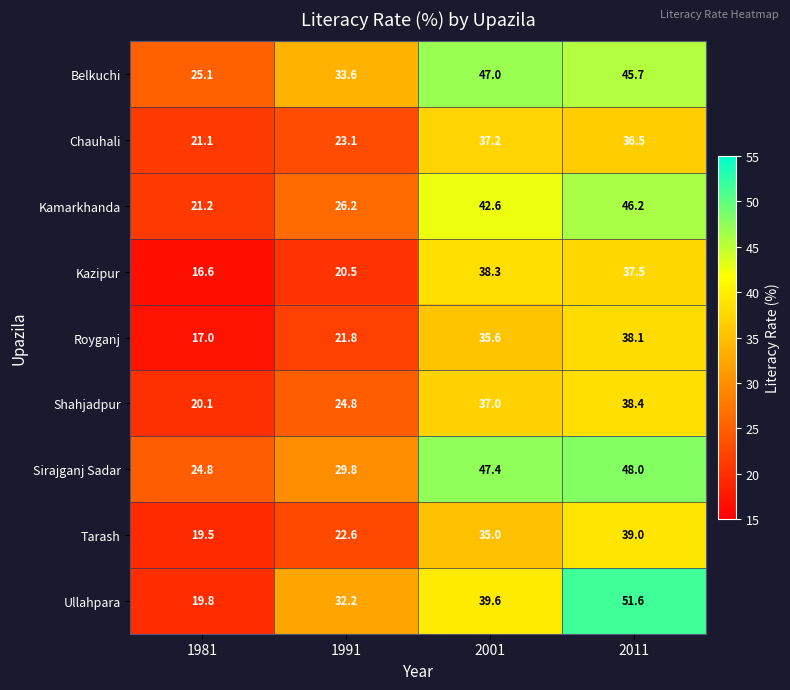

The value of Shahjadpur at 2001 is 14.8. True or false?

False